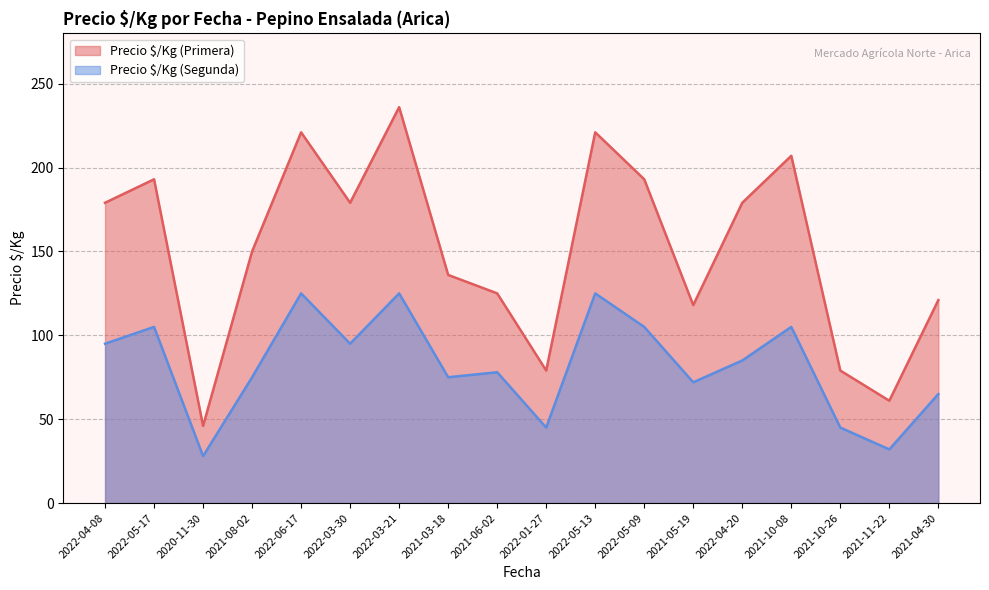

What is the maximum value for Precio $/Kg (Primera)?

236